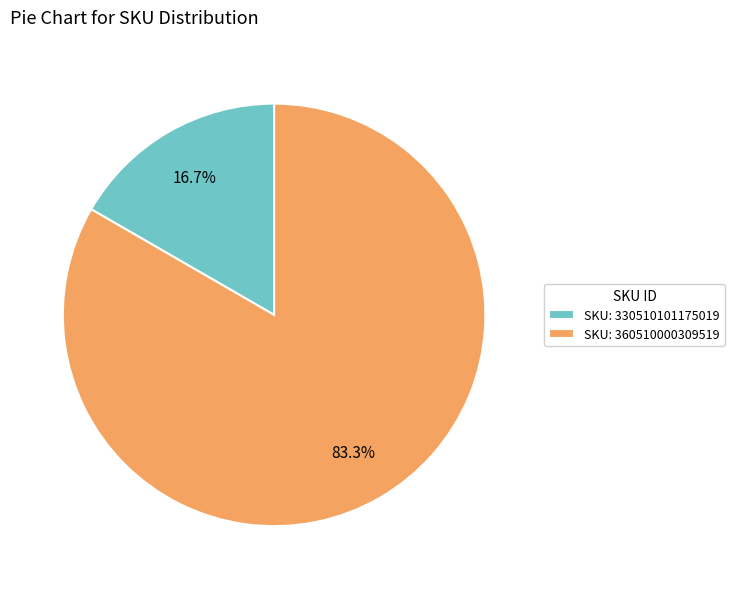

How much of the chart is everything except SKU: 330510101175019?

83.3%